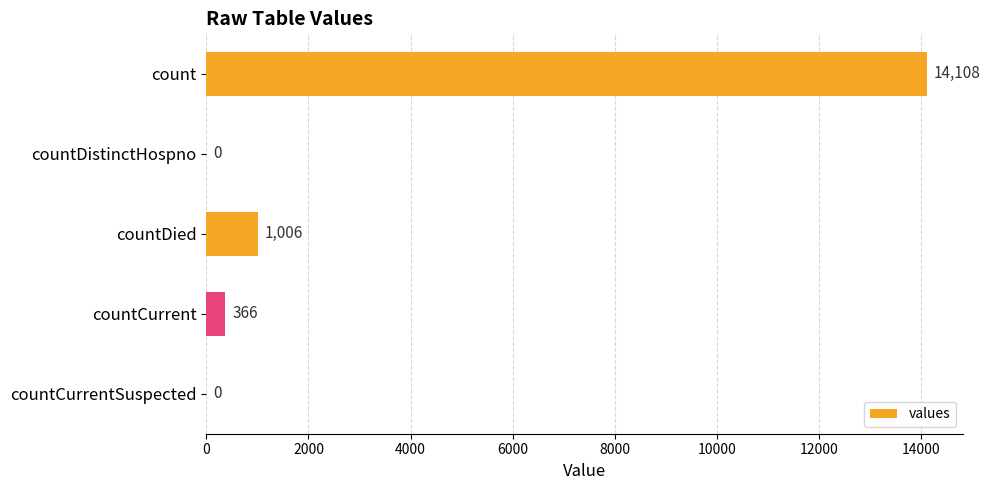

How many data points does each series have?

5